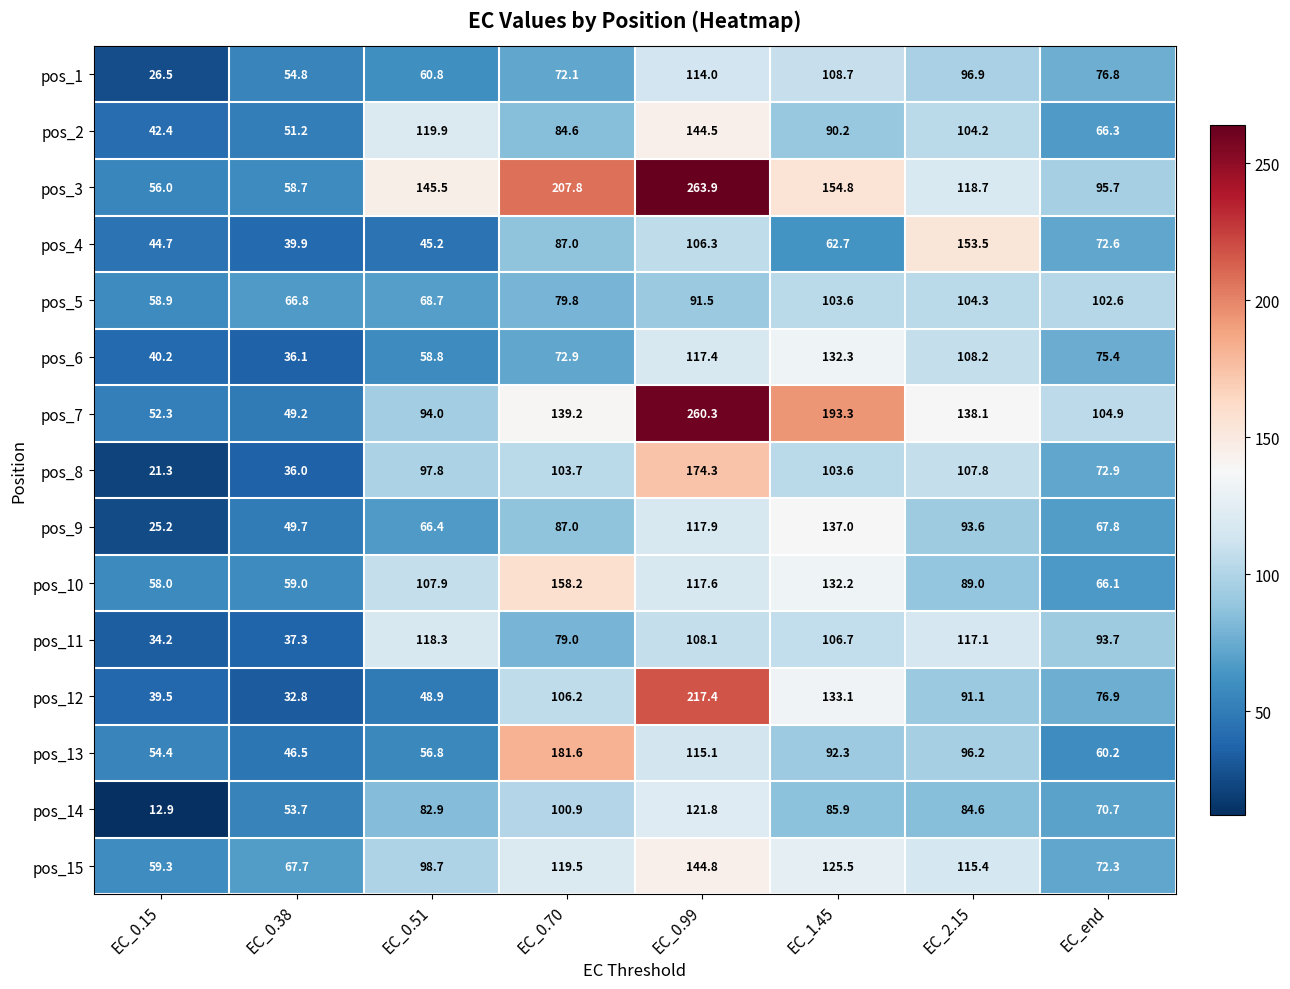

What is the difference between the second highest and minimum values in the pos_2 series?

77.5